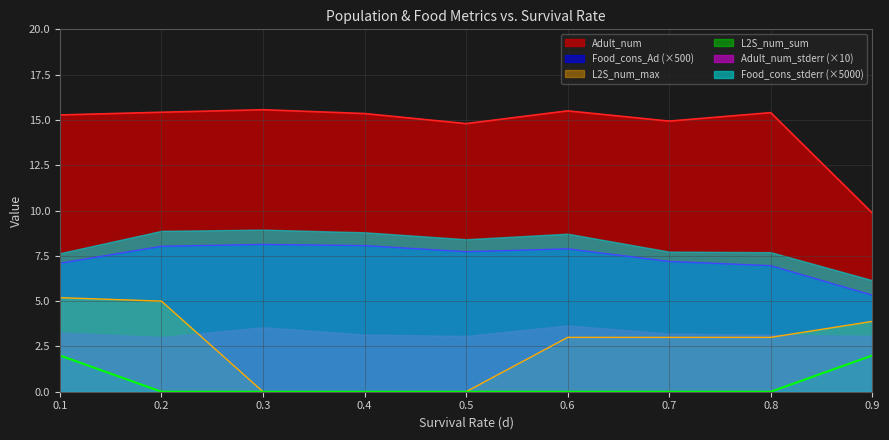

Reading left to right, what are all the values shown in this chart?

Adult_num: 15.3	15.4	15.6	15.4	14.8	15.5	14.9	15.4	9.9
Food_cons_Ad: 7.1	8.0	8.1	8.1	7.7	7.9	7.2	7.0	5.3
L2S_num_max_mean: 5.2	5.0	0.0	0.0	0.0	3.0	3.0	3.0	3.9
L2S_num_sum_mean: 2.0	0.0	0.0	0.0	0.0	0.0	0.0	0.0	2.0